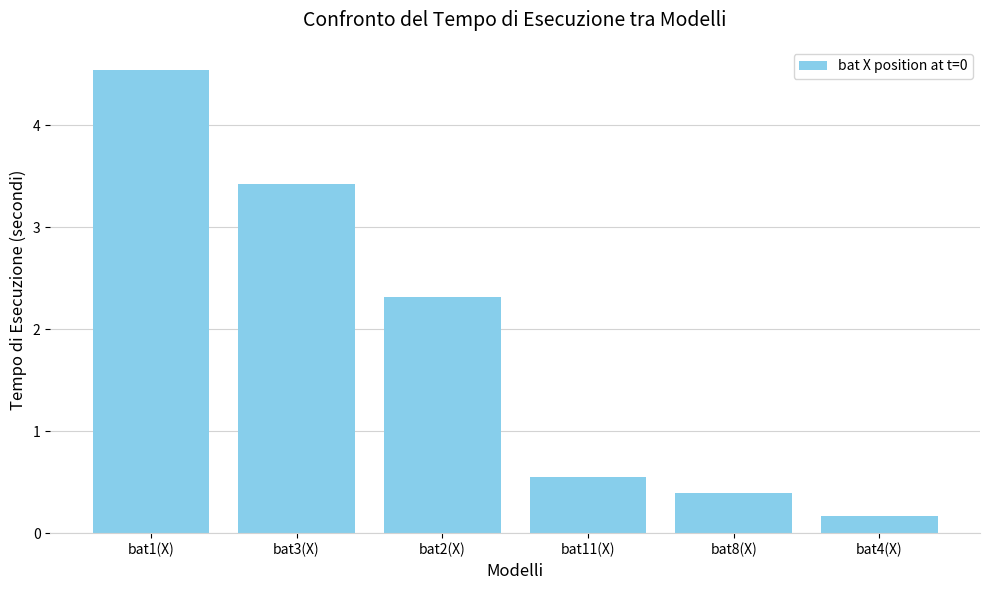

The chart shows a value of 0.4 at bat8(X). True or false?

True